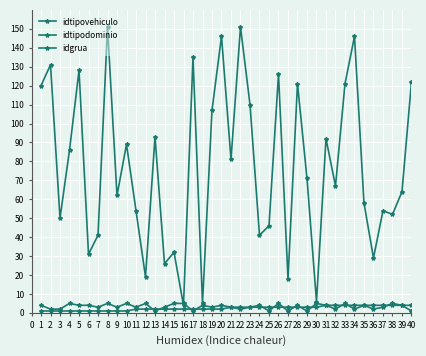

What is the value of the idtipovehiculo point at the 8th from the left?

1